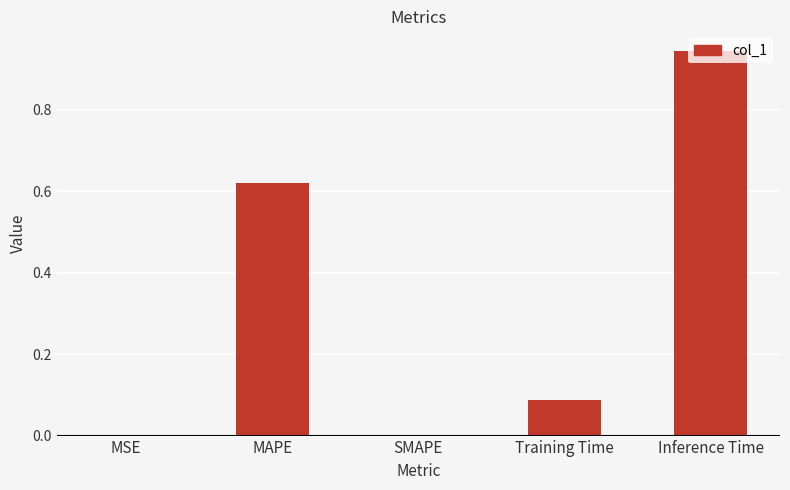

Which has a higher value, SMAPE or Training Time?

Training Time